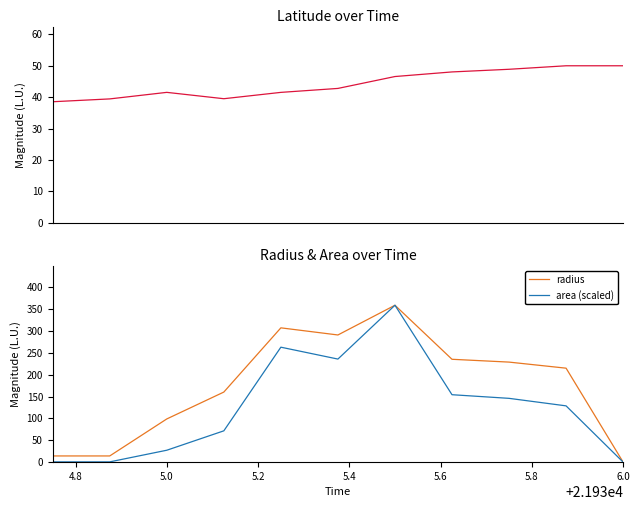

How many distinct data groups are displayed?

3